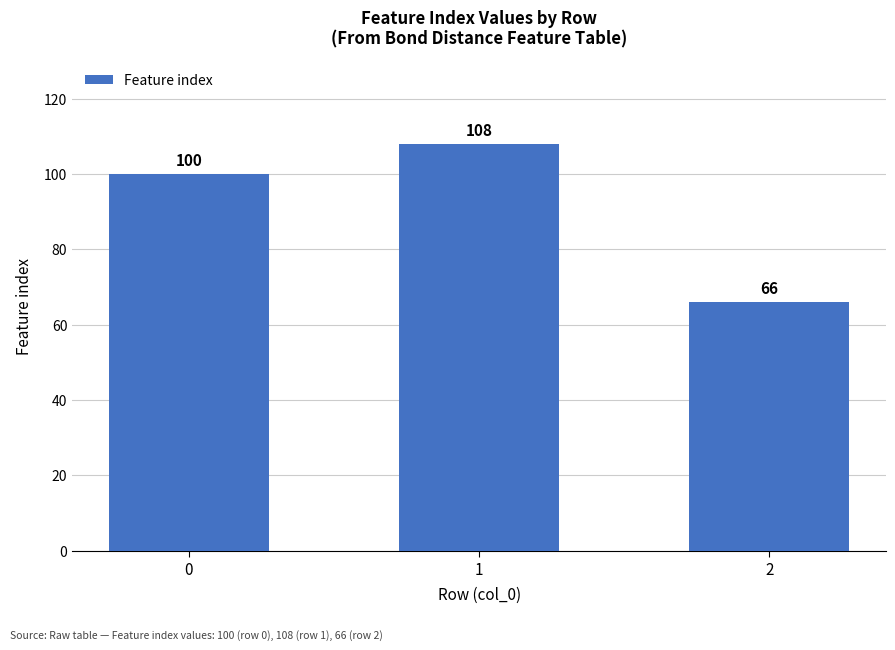

What is the sum of the values at 1 and 0?

208